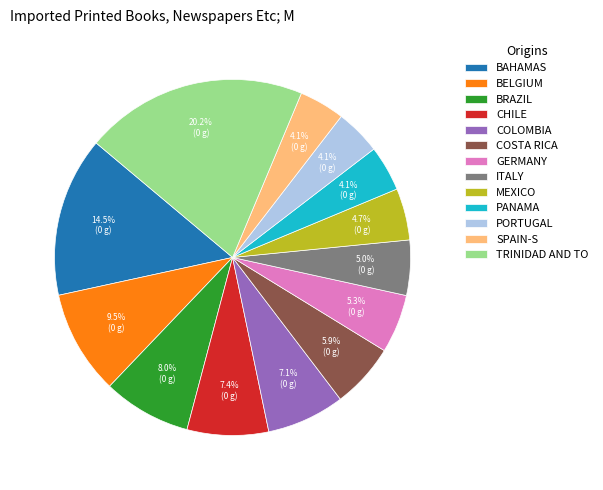

Which has a higher value, BELGIUM or PANAMA?

BELGIUM